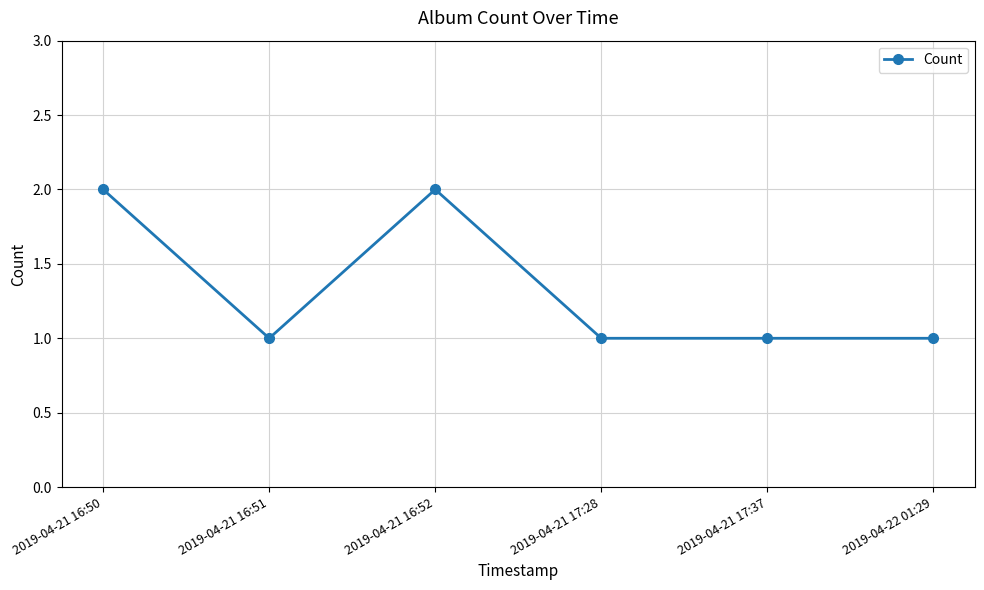

Is it true that the value at 2019-04-21 16:50 is 1?

False